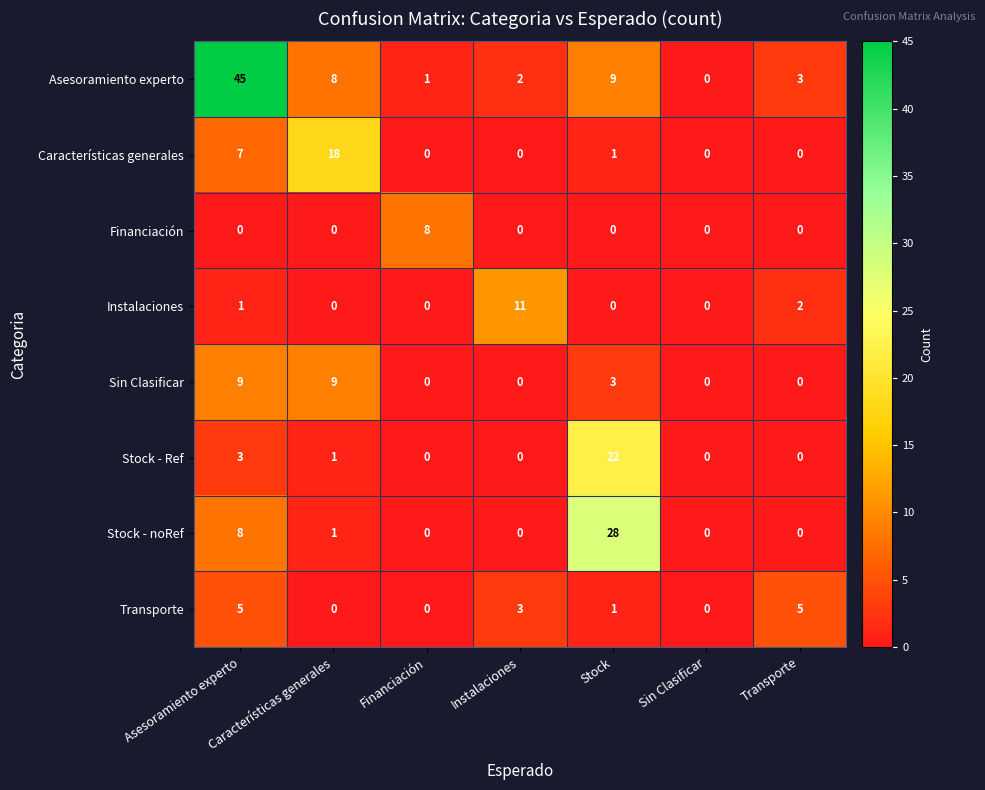

What is the difference between the maximum and minimum values in the Transporte series?

5